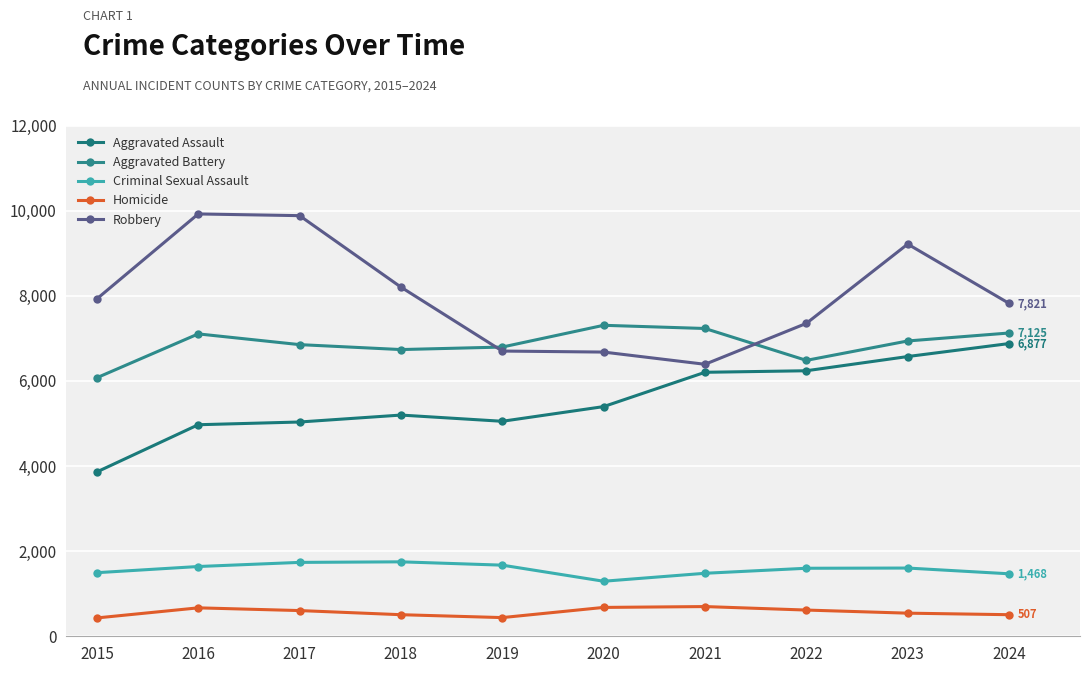

In Aggravated Assault, how many points are lower than both neighbors (excluding endpoints)?

1